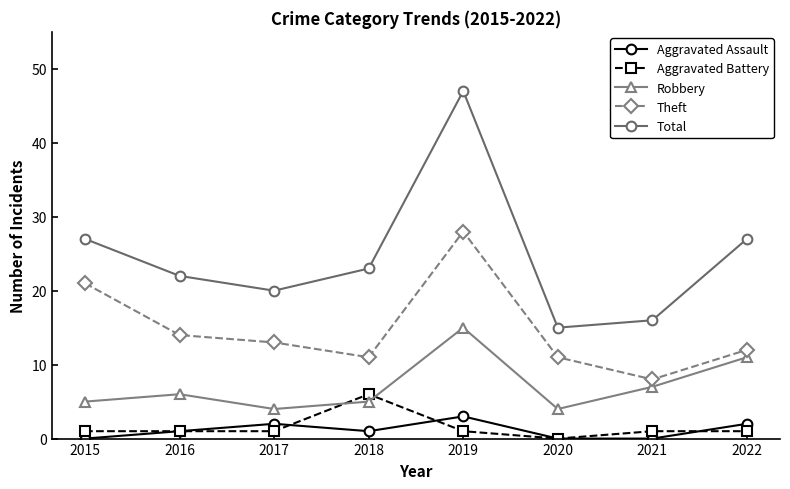

Is the value of Theft at 2015 greater than the value of Total at 2019?

No